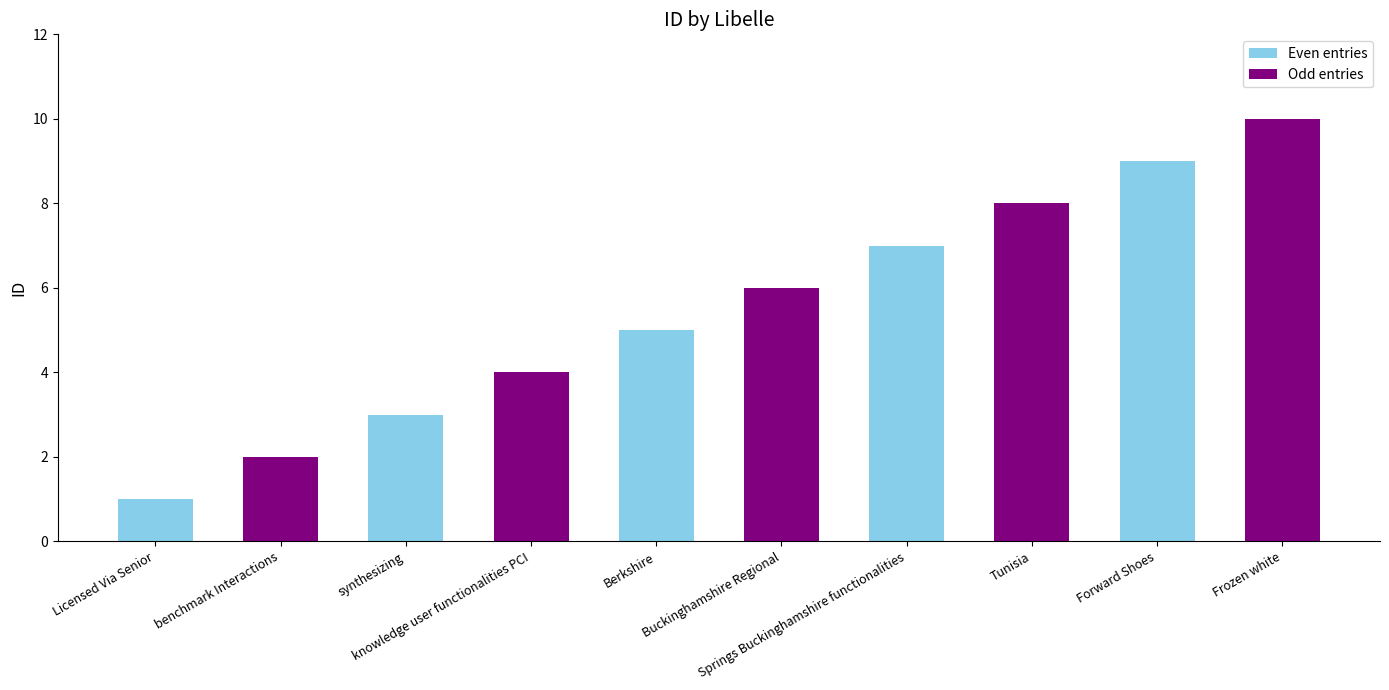

True or false: the data shows 3 at Springs Buckinghamshire functionalities.

False